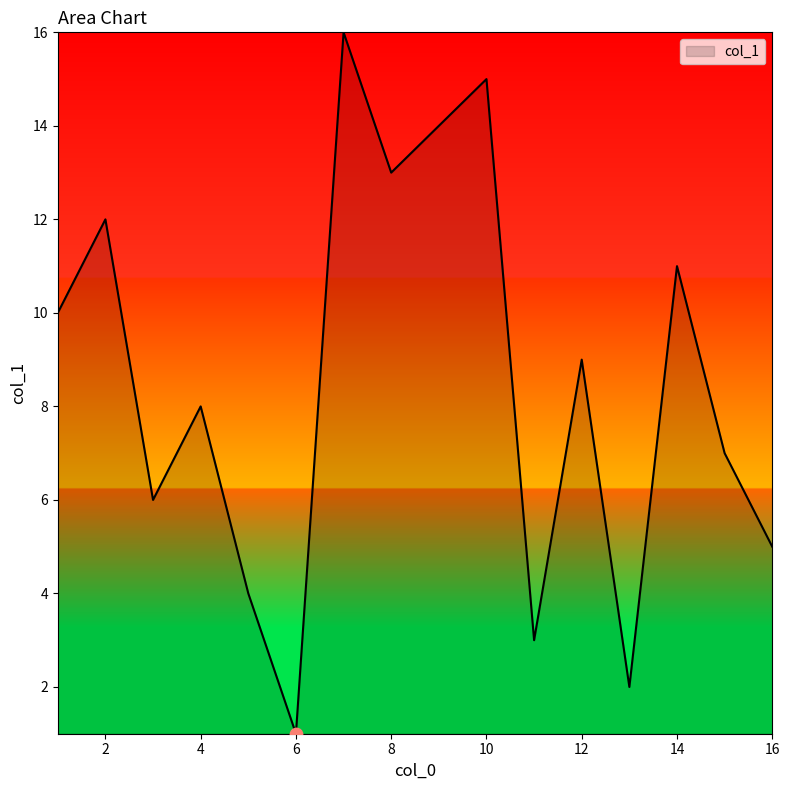

What is the greatest value displayed?

16